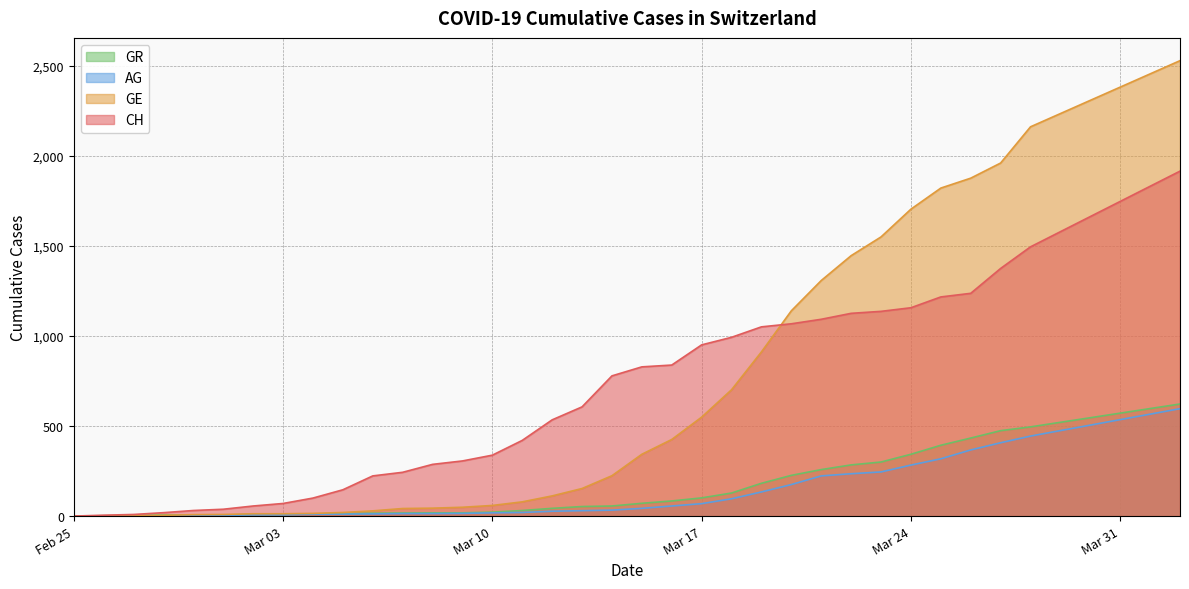

Which series has the largest total across all categories?

CH